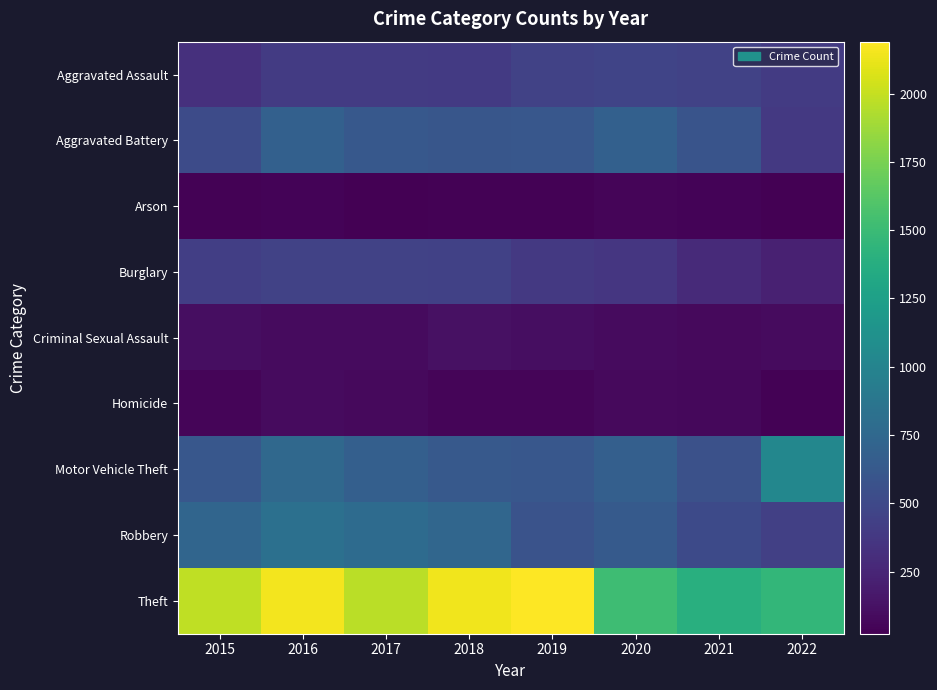

At which category is the sum across all series the highest?

2016